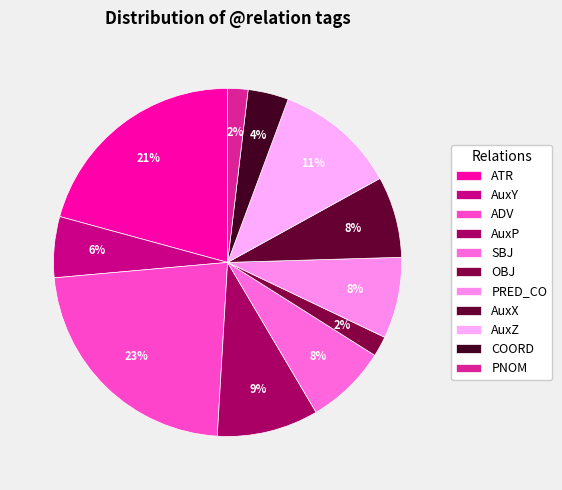

The ATR slice represents 21% of the pie. True or false?

True